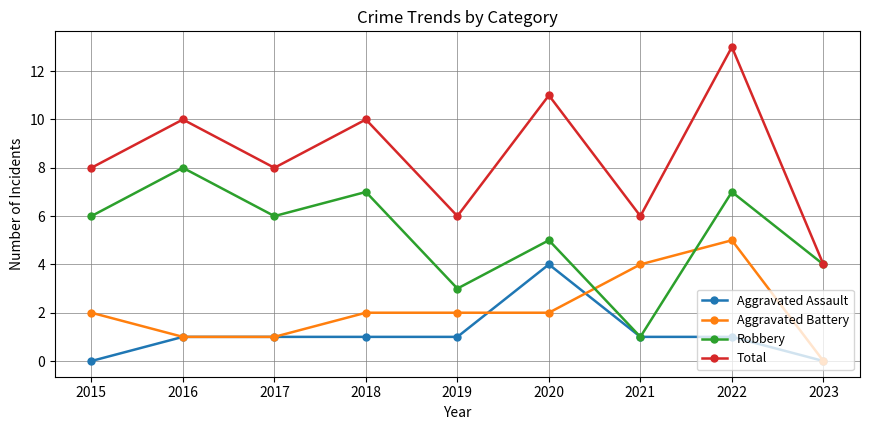

The Robbery series shows 3 at 2017. True or false?

False